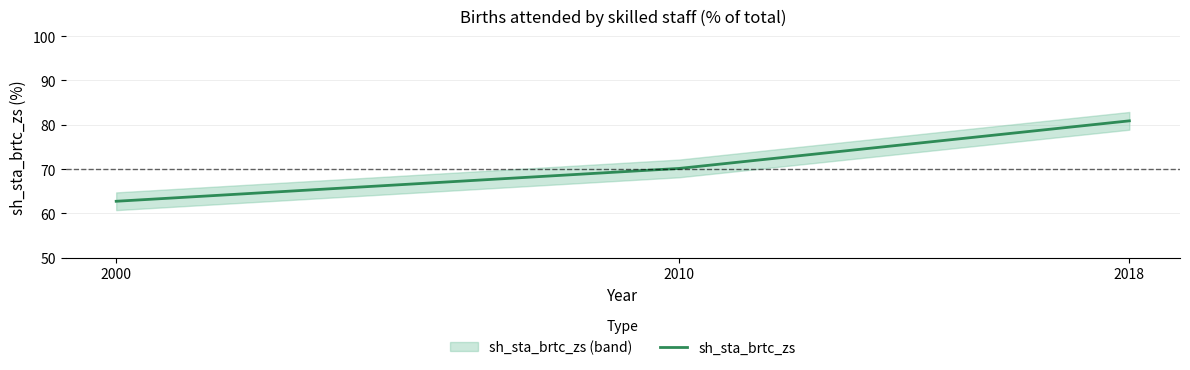

What is the approximate value at 2018?

80.9